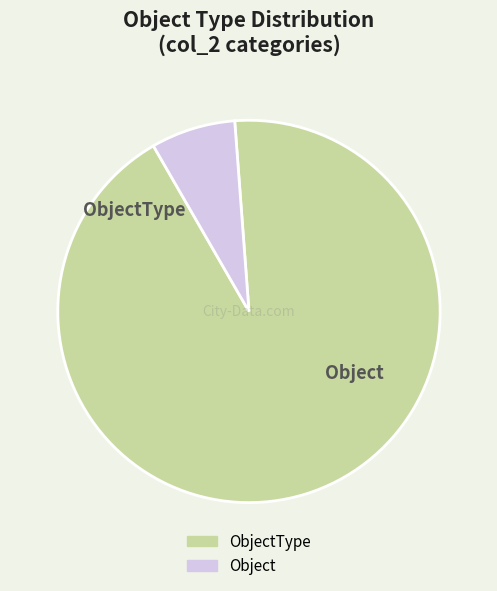

Count the number of slices in the pie.

2